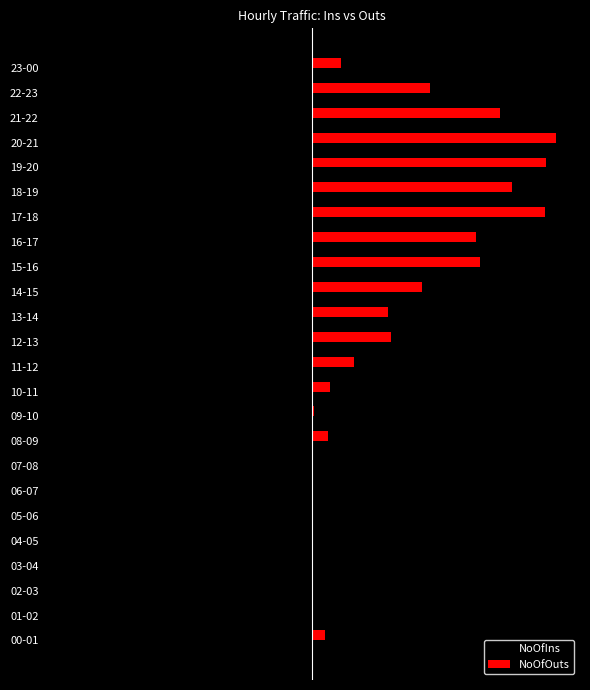

What are all the series names shown in the legend?

NoOfIns, NoOfOuts